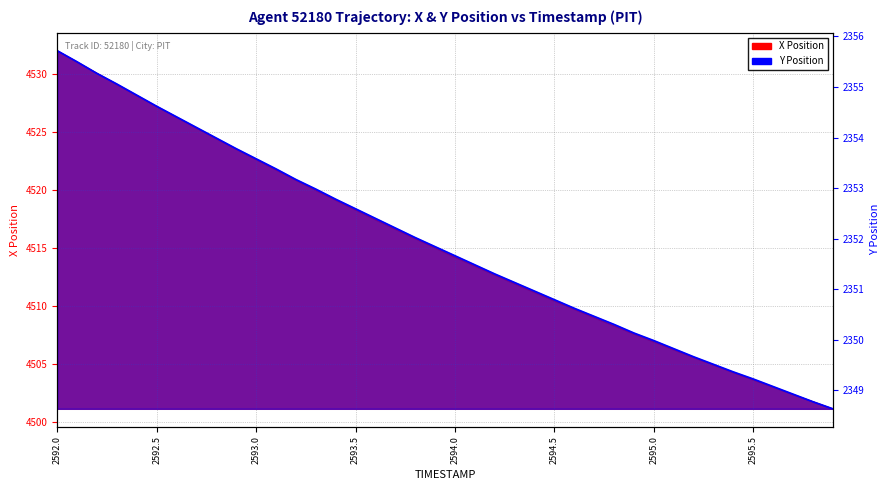

List the series in order of their overall mean, lowest first.

Y Position, X Position